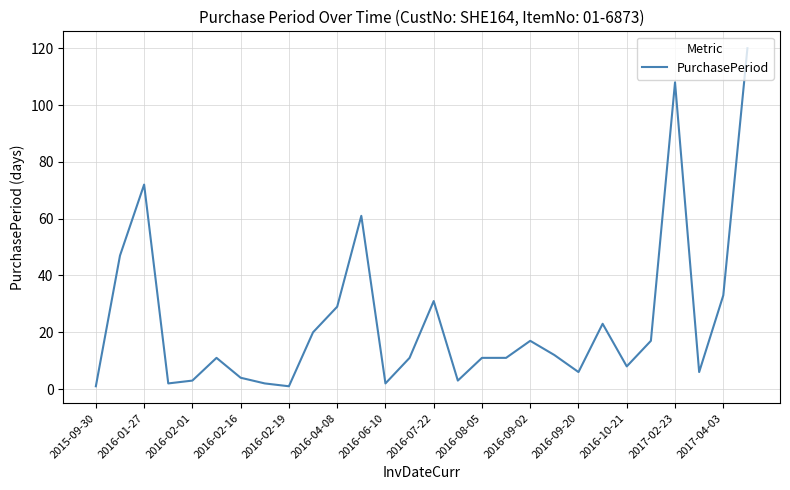

What is the greatest value displayed?

120